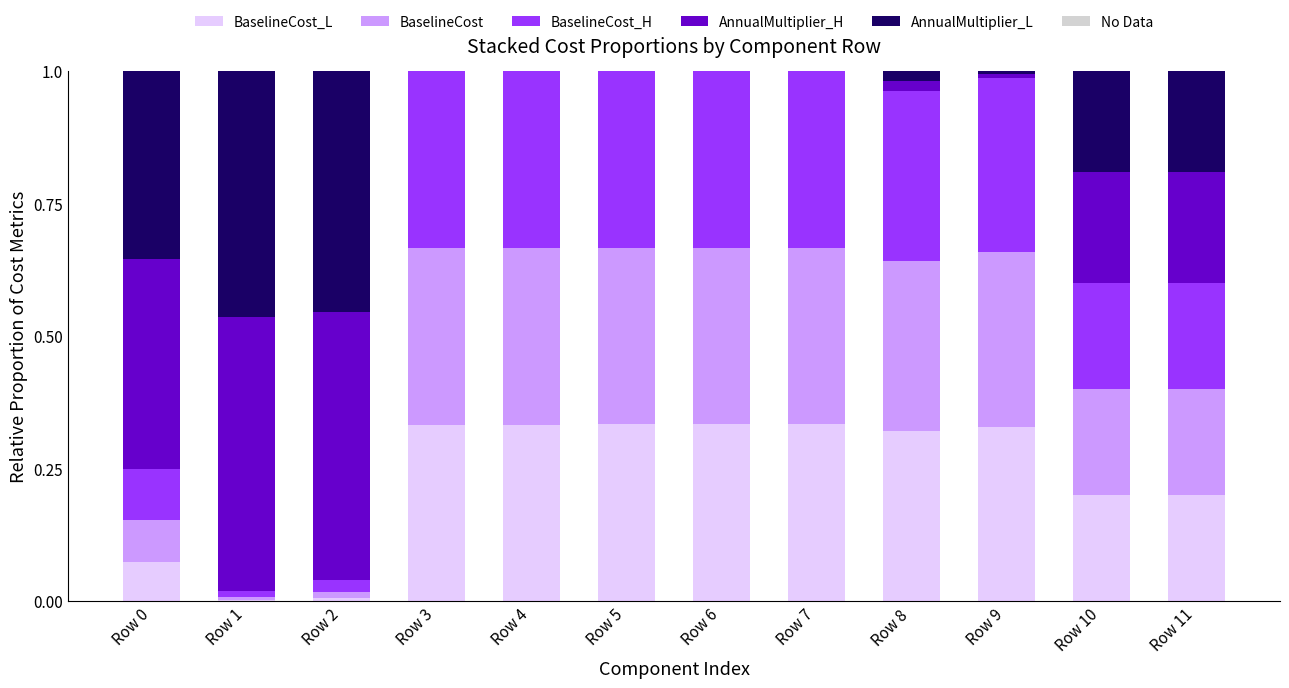

How many data points does each series have?

12